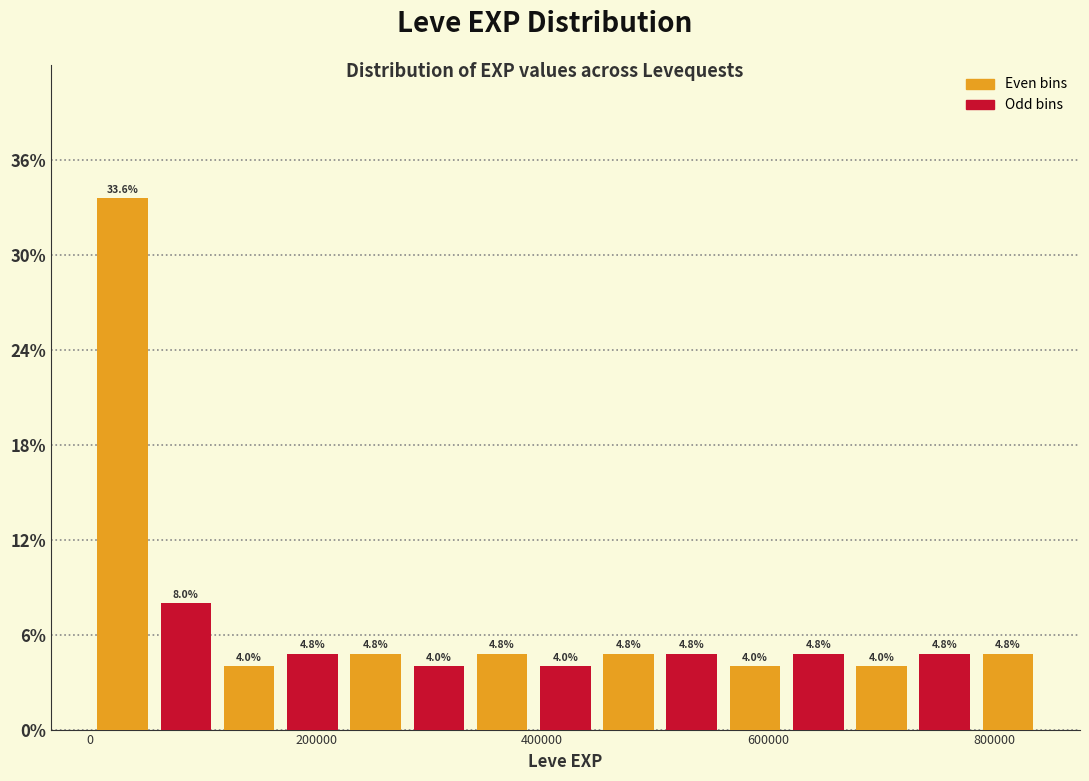

Around what value on the x-axis is the tallest bar? Give the approximate position of its centre, as read against the axis.

20000